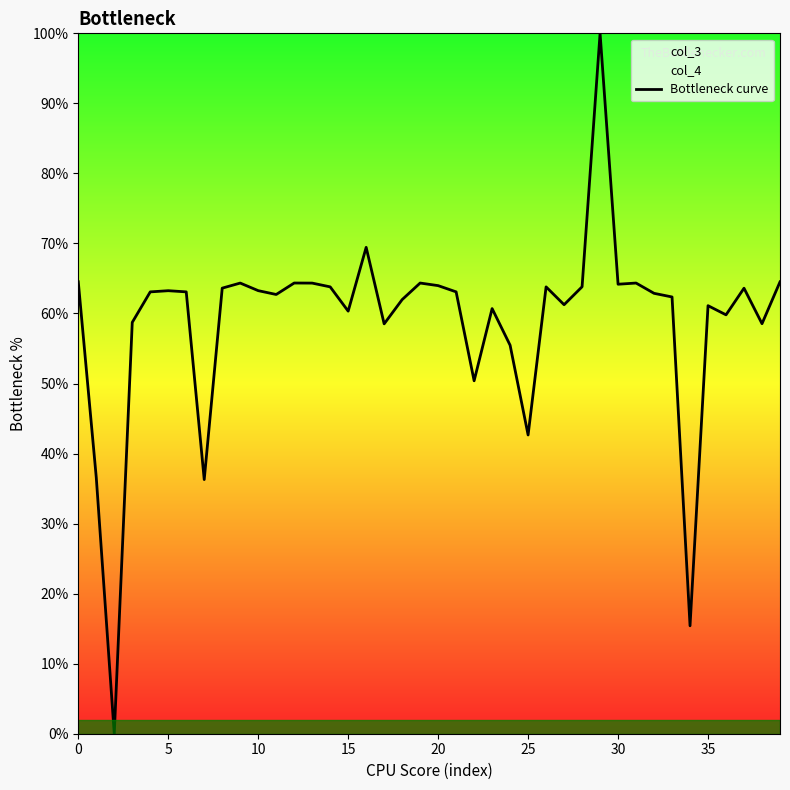

What is the average value?

58.7